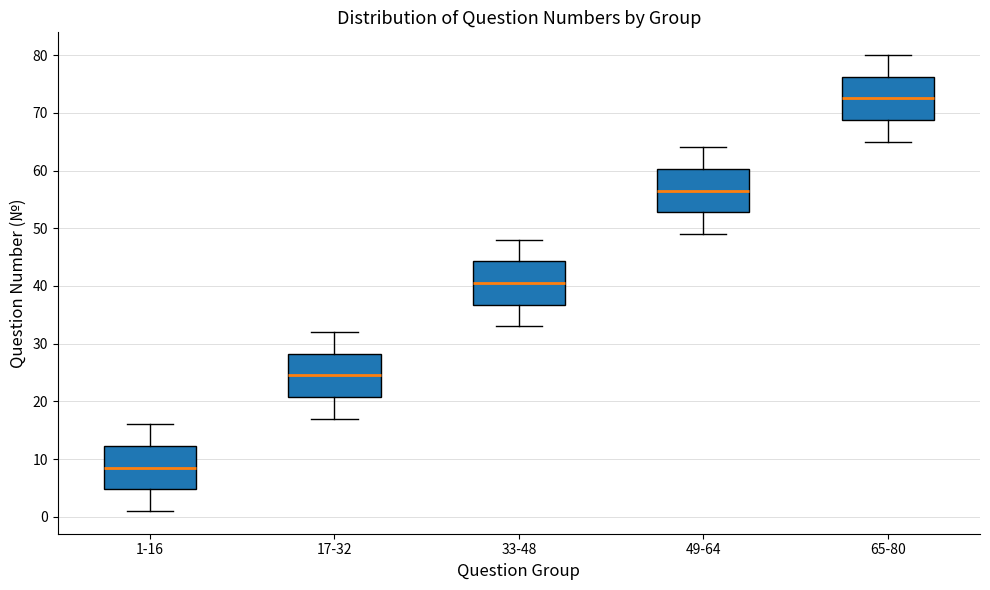

Where does the lower whisker of the box for 33-48 end on the y-axis? The values are not printed on the chart, so give them approximately, as read against the axis.

33